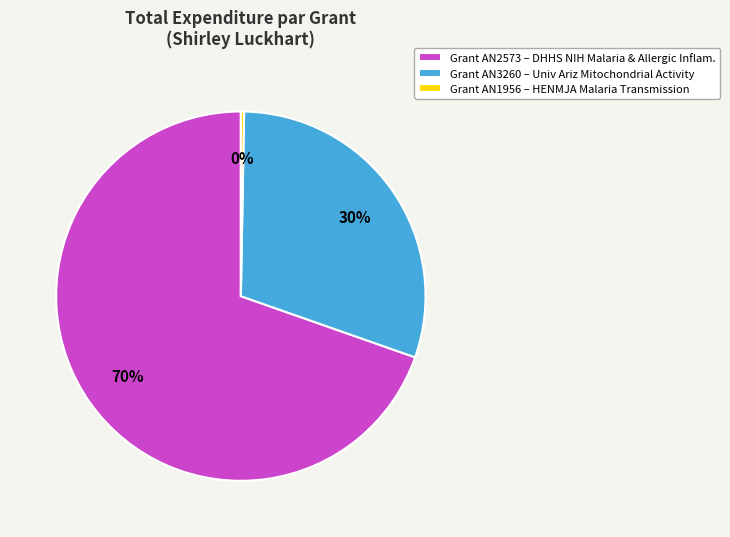

Which slice represents more than half of the pie?

Grant AN2573 – DHHS NIH Malaria & Allergic Inflam.